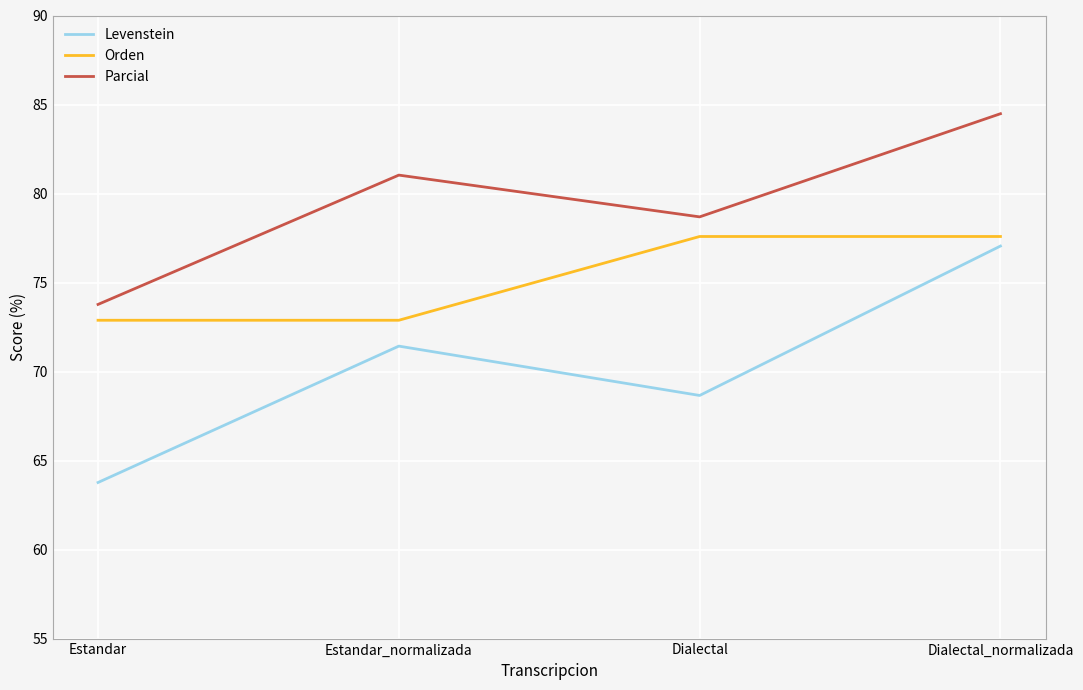

What is the approximate value of Orden at Dialectal_normalizada?

77.6